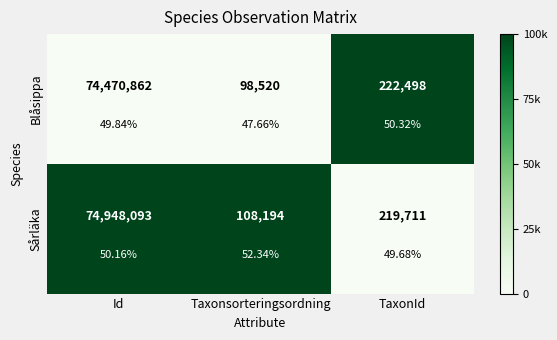

Which category has the highest value across all series?

Id